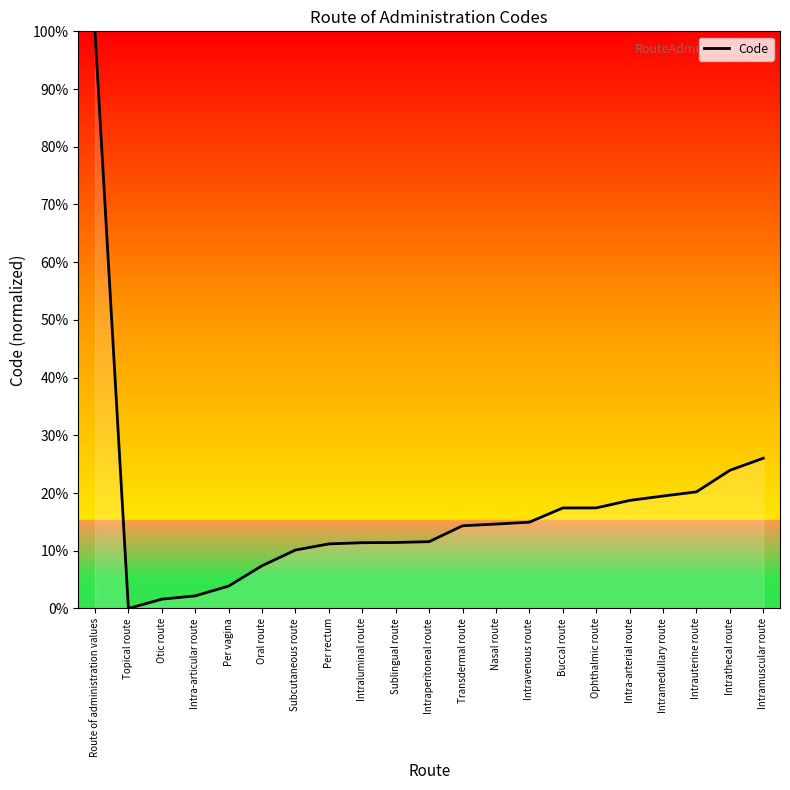

What is the change in value from Intra-articular route to Transdermal route?

+12.1